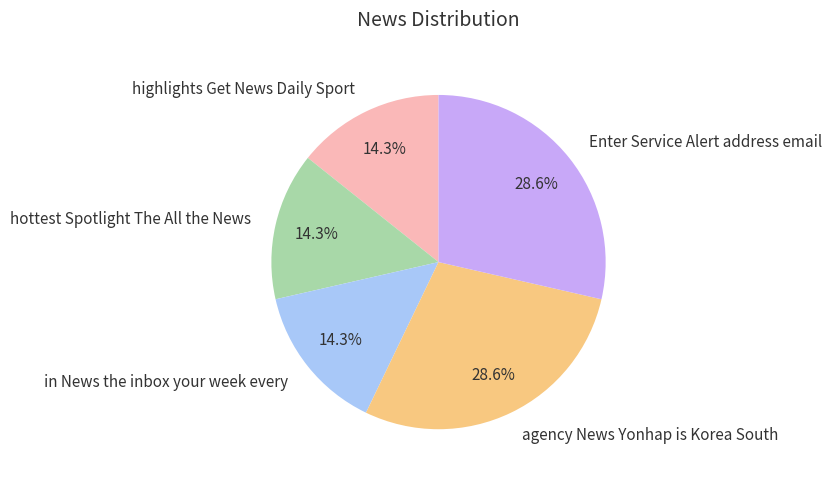

To the nearest percent, what is the difference between the highlights Get News Daily Sport and Enter Service Alert address email slice percentages?

14%